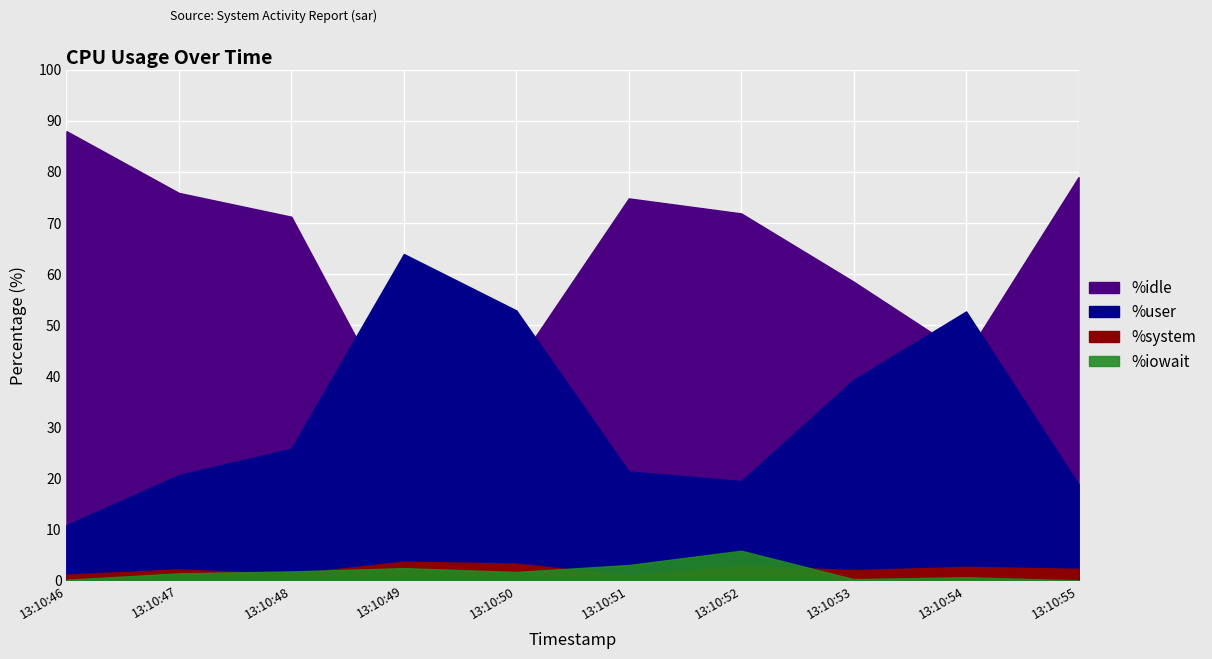

Reading left to right, what are all the values shown in this chart?

%user: 13:10:46=10.8	13:10:47=20.6	13:10:48=25.8	13:10:49=63.9	13:10:50=52.9	13:10:51=21.3	13:10:52=19.4	13:10:53=39.3	13:10:54=52.6	13:10:55=18.8
%system: 13:10:46=1.1	13:10:47=2.1	13:10:48=1.3	13:10:49=3.7	13:10:50=3.3	13:10:51=0.9	13:10:52=2.9	13:10:53=2.0	13:10:54=2.6	13:10:55=2.3
%iowait: 13:10:46=0.1	13:10:47=1.4	13:10:48=1.8	13:10:49=2.4	13:10:50=1.6	13:10:51=3.0	13:10:52=5.8	13:10:53=0.2	13:10:54=0.6	13:10:55=0.0
%idle: 13:10:46=87.9	13:10:47=75.8	13:10:48=71.2	13:10:49=30.1	13:10:50=42.2	13:10:51=74.8	13:10:52=71.8	13:10:53=58.5	13:10:54=44.1	13:10:55=79.0